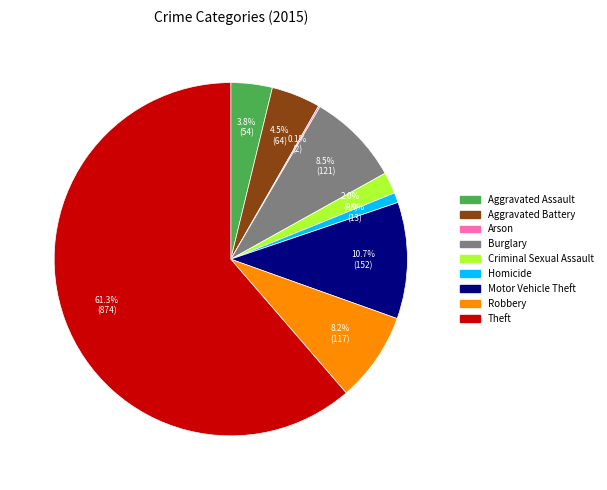

Approximately how many times larger is the value at Burglary compared to Aggravated Battery?

1.9